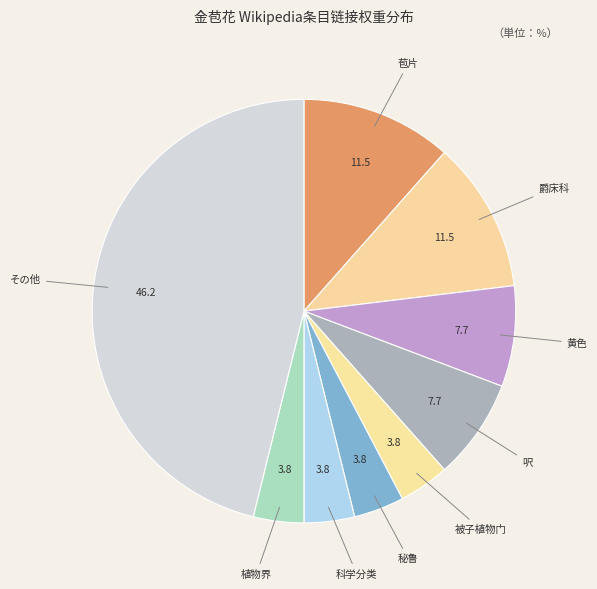

How many segments does this pie chart have?

9